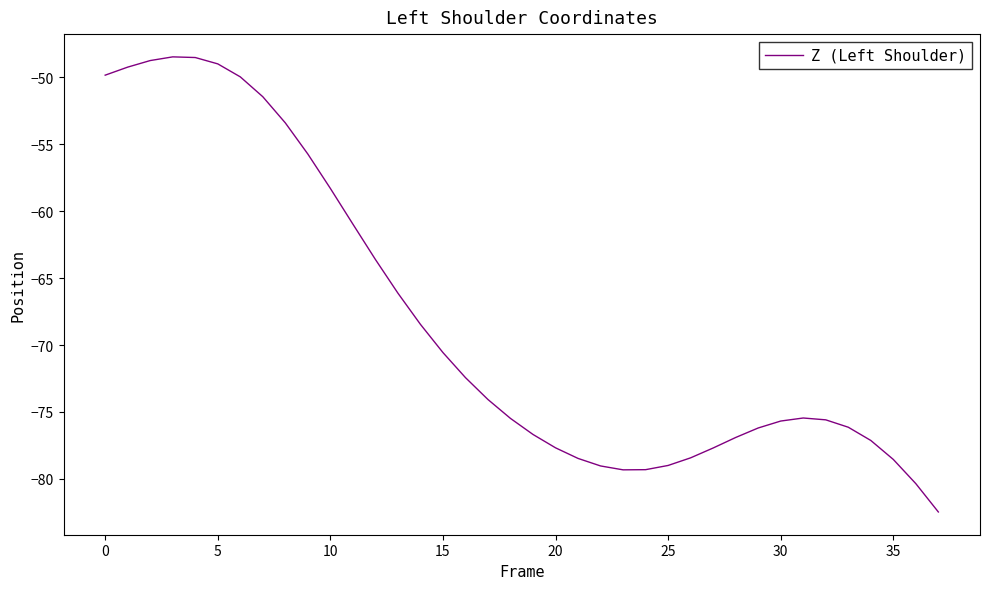

How many lines are shown in the chart?

1